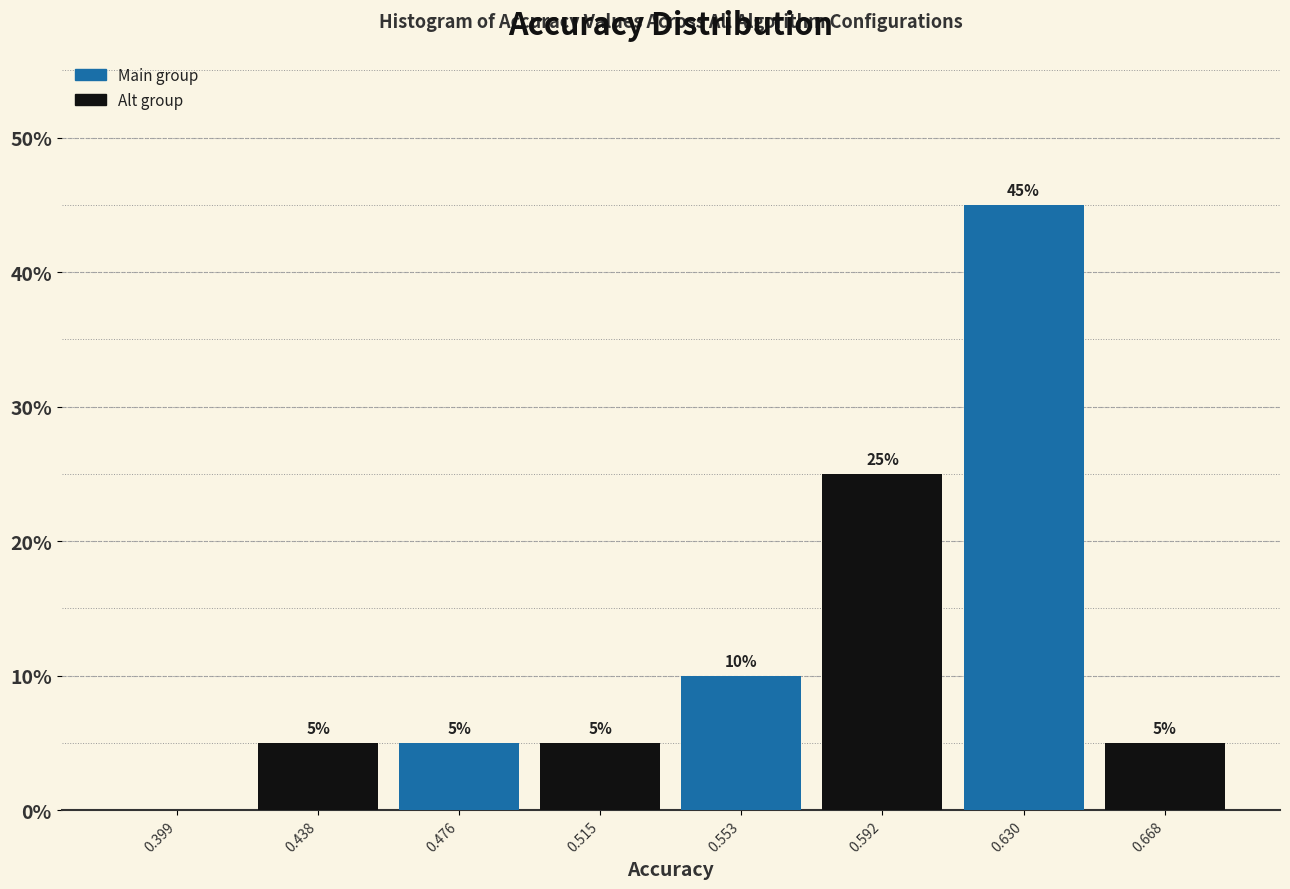

Which range on the x-axis has the tallest bar?

0.610 to 0.650